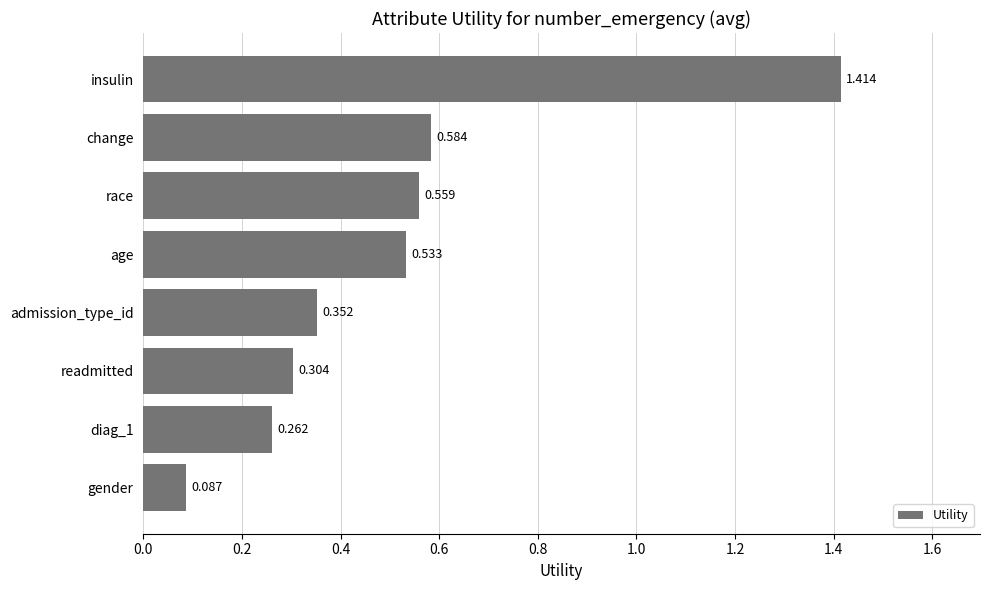

At which category does the chart reach its peak across all series?

insulin